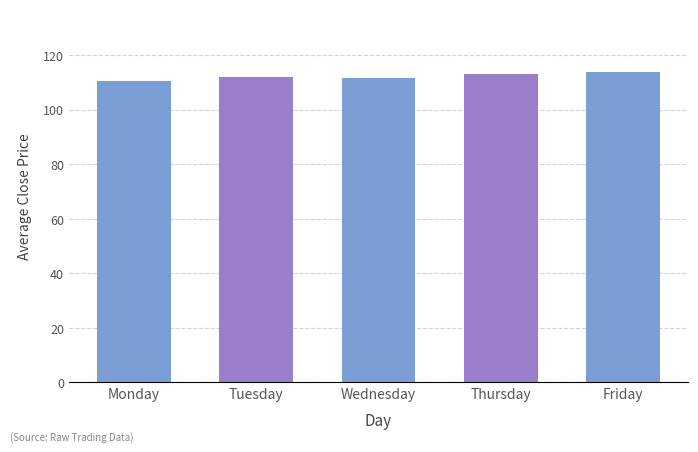

The value at Monday is 29.6. True or false?

False